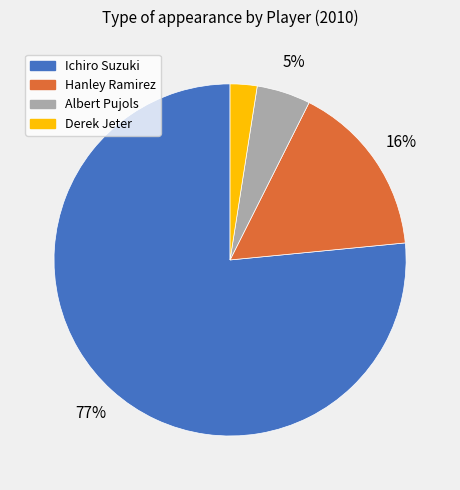

Is there a majority slice in this chart?

Yes